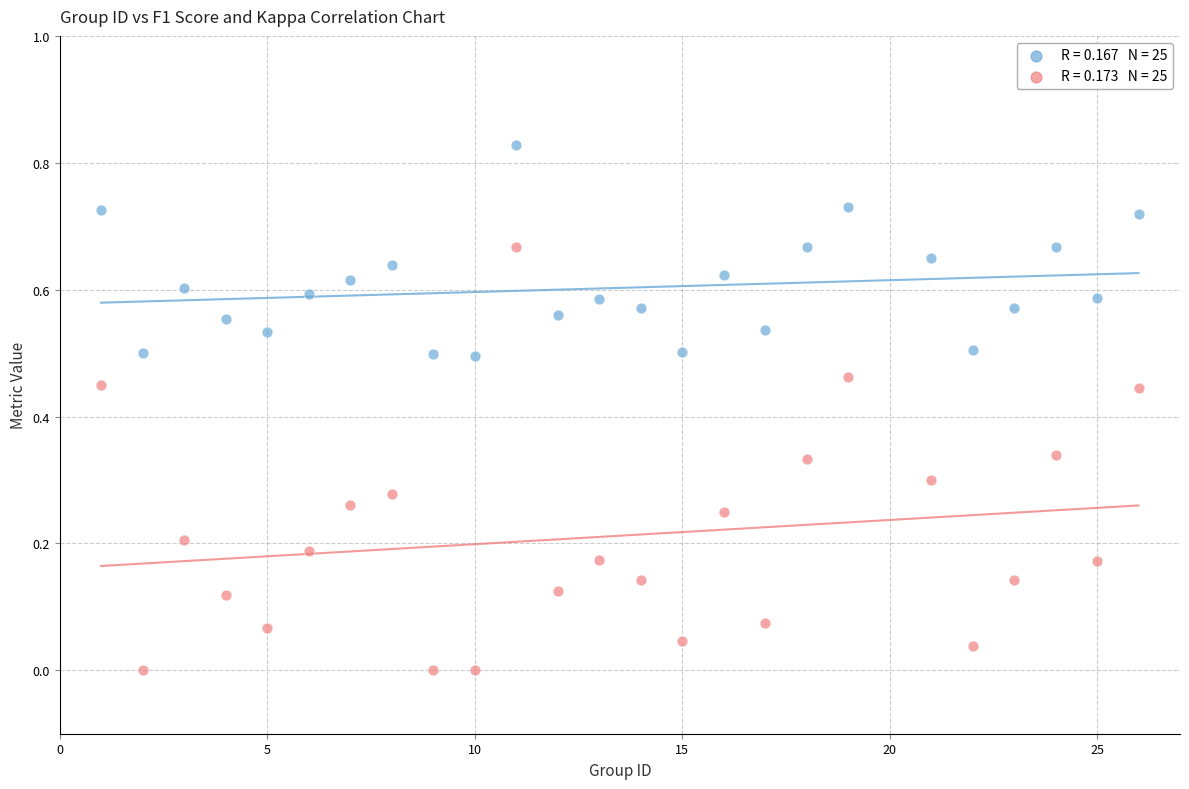

Across all data points, what is the range of X values (max minus min)?

25.0